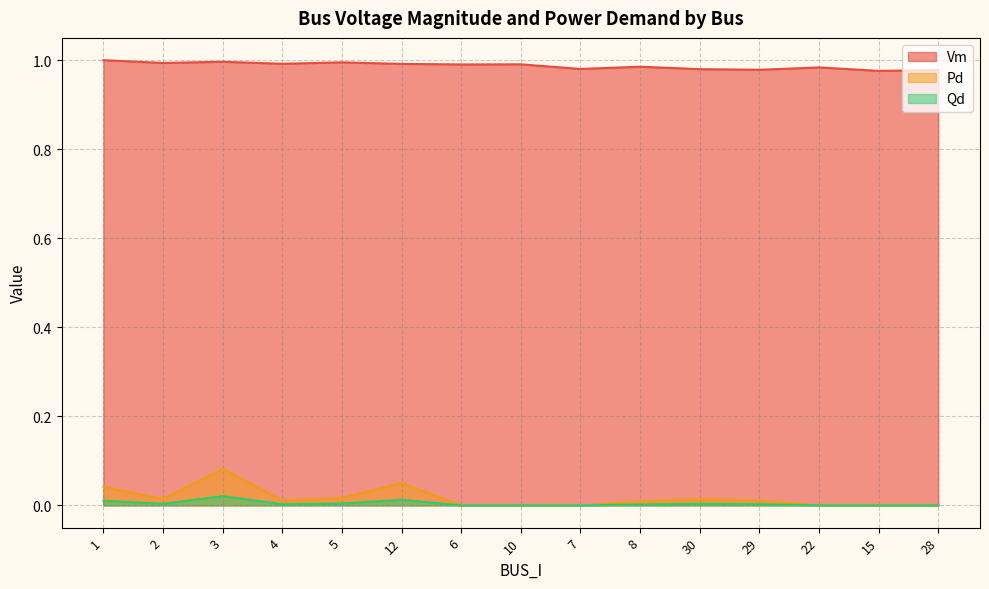

How many lines are shown in the chart?

3